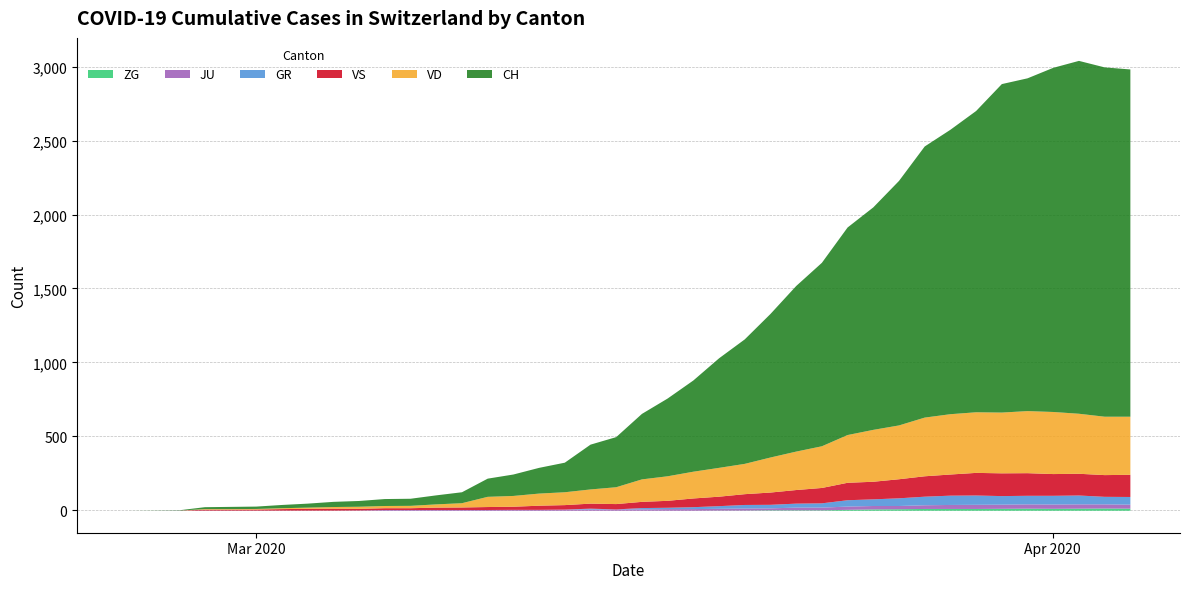

At how many categories does at least one series exceed 2139?

6